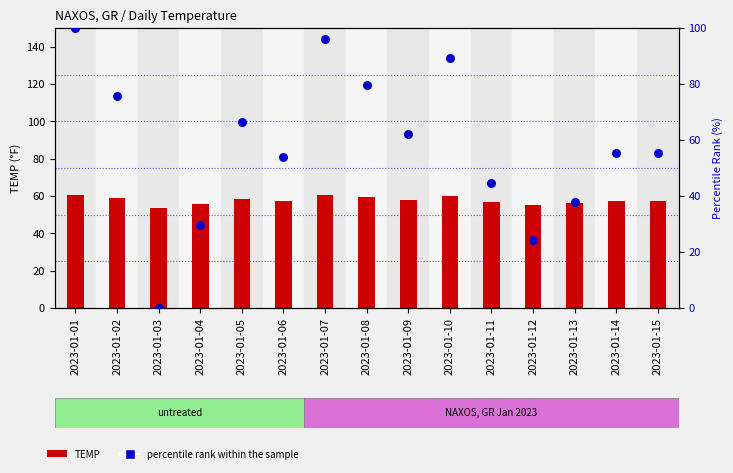

What is the total value across all series at 2023-01-15?

112.8